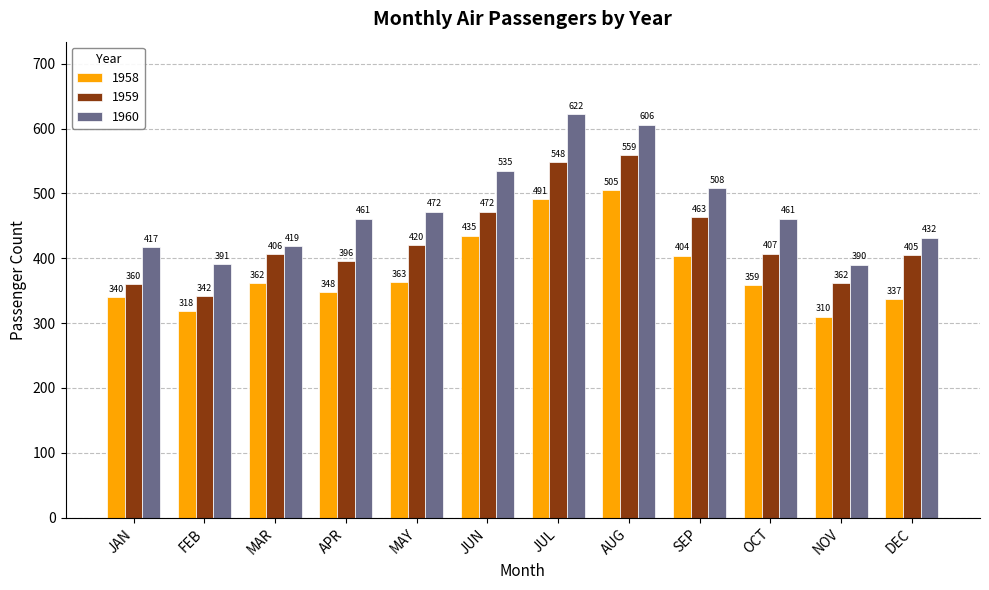

How many bars are there in each group?

3